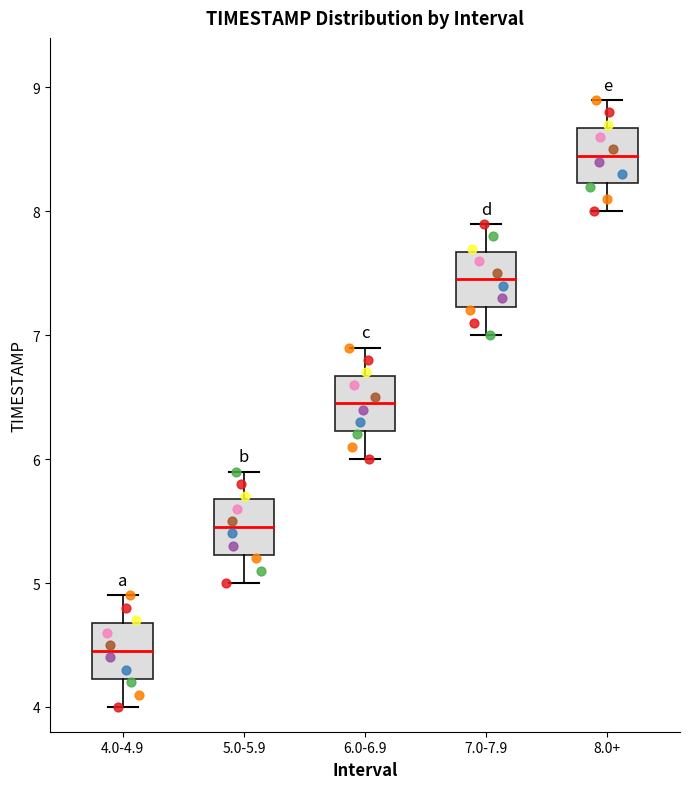

Reading left to right, read every box against the y-axis: the position of its median line, the range the box covers, and the ends of its whiskers. The values are not printed on the chart, so give them approximately, as read against the axis.

4.0-4.9: median 4.5, box 4.2 to 4.7, whiskers 4.0 to 4.9
5.0-5.9: median 5.5, box 5.2 to 5.7, whiskers 5.0 to 5.9
6.0-6.9: median 6.5, box 6.2 to 6.7, whiskers 6.0 to 6.9
7.0-7.9: median 7.5, box 7.2 to 7.7, whiskers 7.0 to 7.9
8.0+: median 8.5, box 8.2 to 8.7, whiskers 8.0 to 8.9